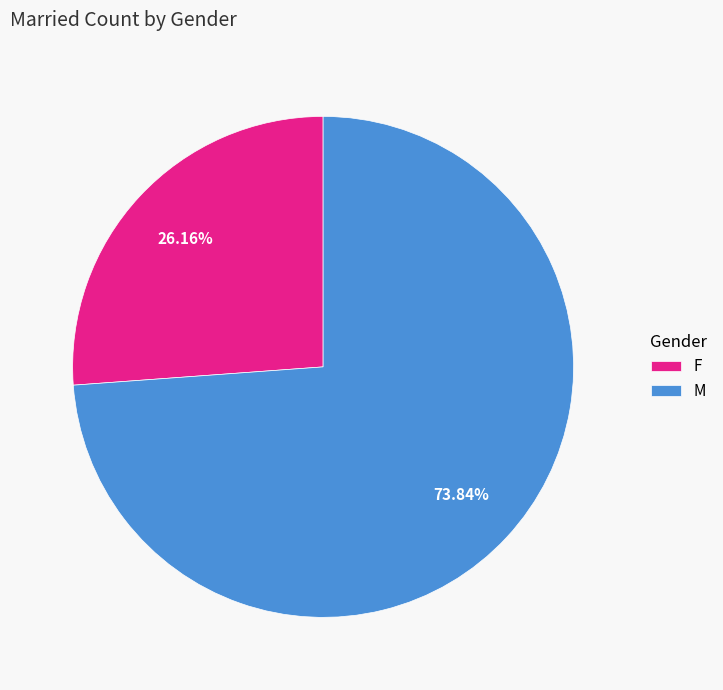

What is the smallest slice in the pie chart?

F